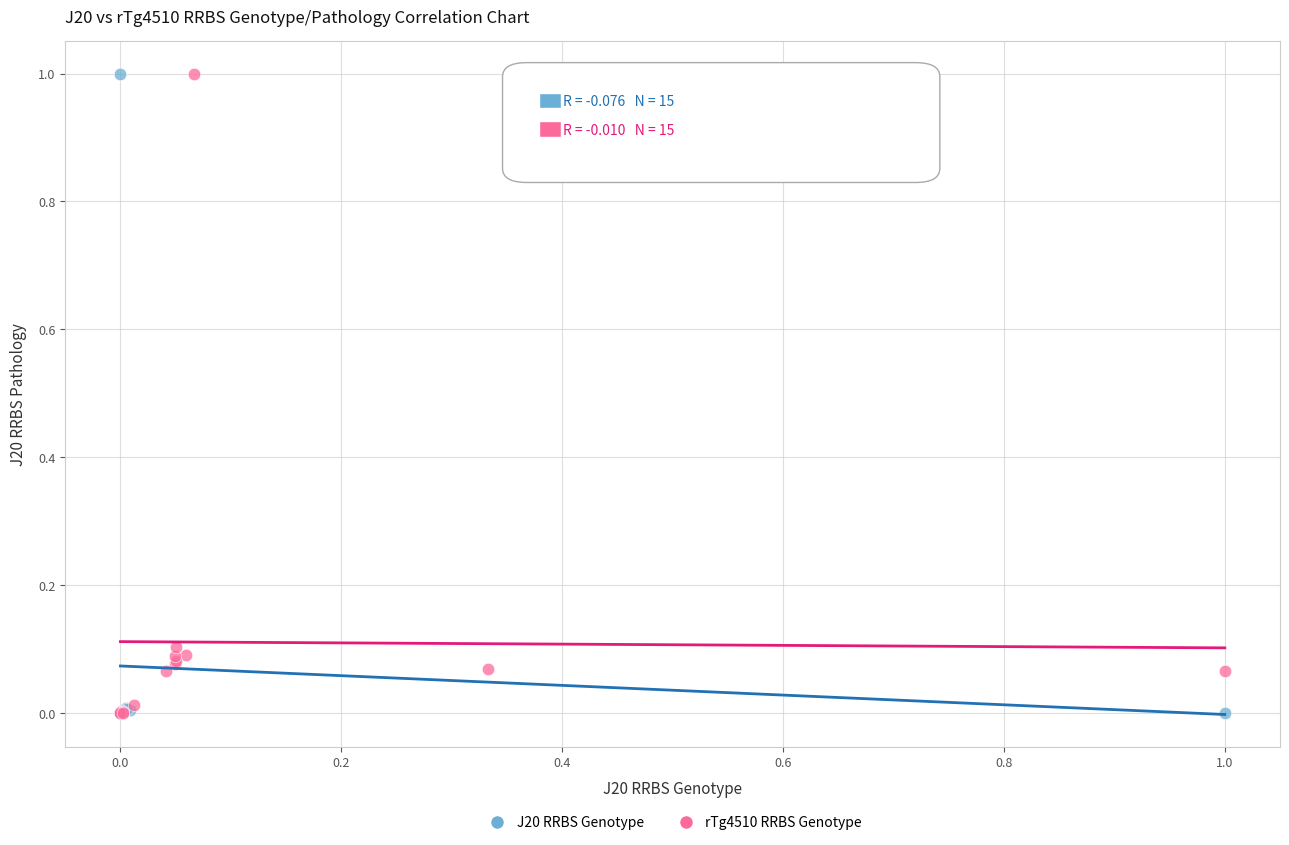

What are all the series names shown in the legend?

J20 RRBS Genotype, rTg4510 RRBS Genotype